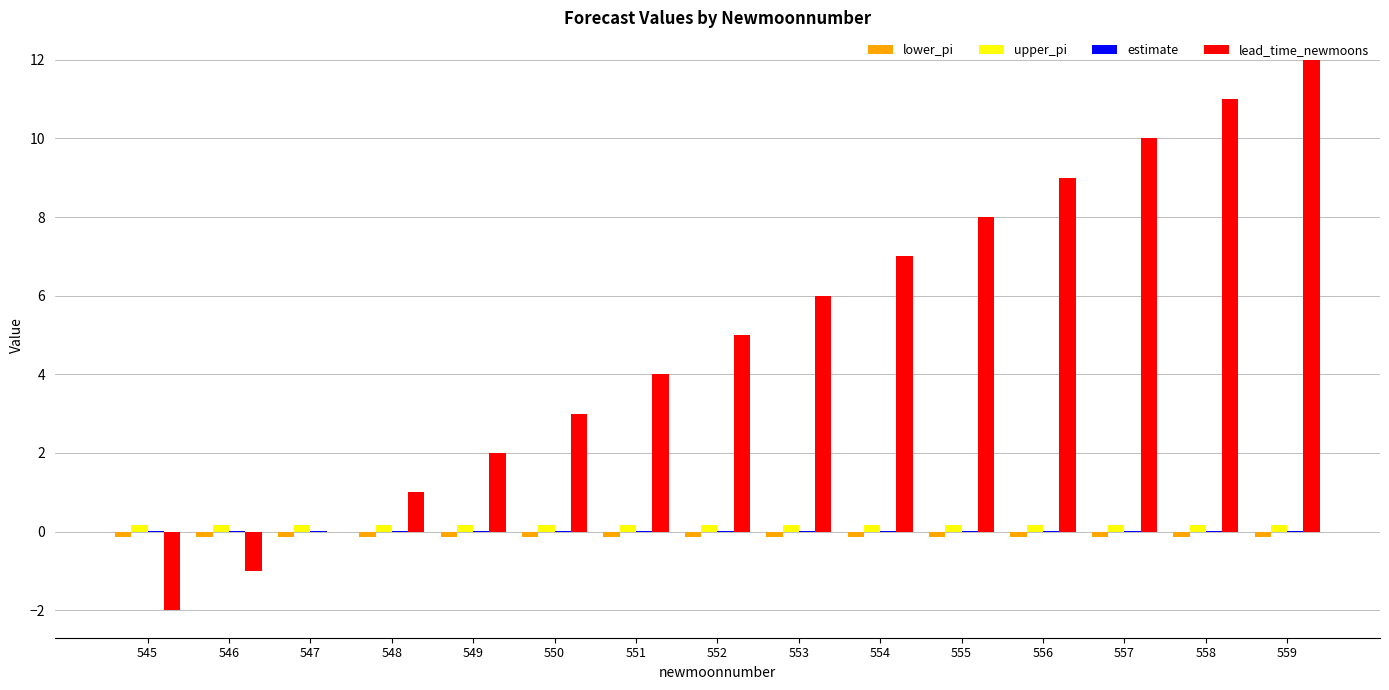

Between 545 and 555, which series saw the biggest shift?

lead_time_newmoons